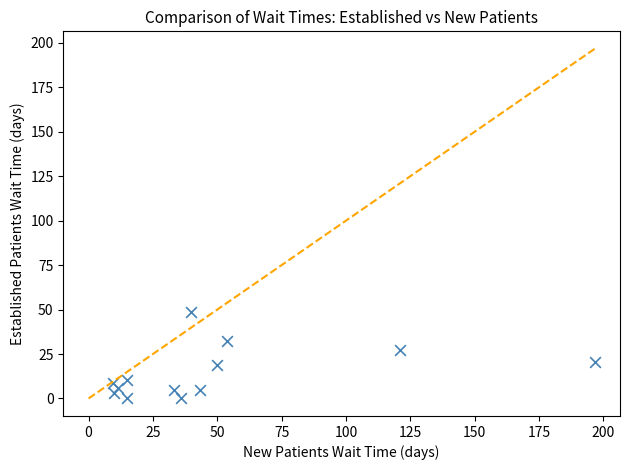

What is the range of Y values (max minus min)?

48.6